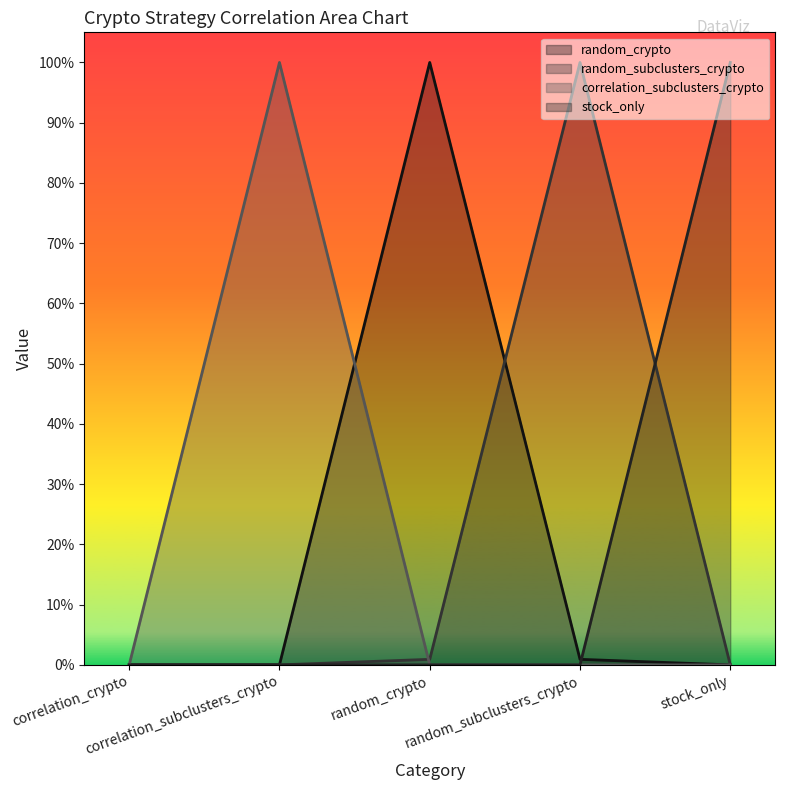

Does the chart display data point markers on the line(s)?

No